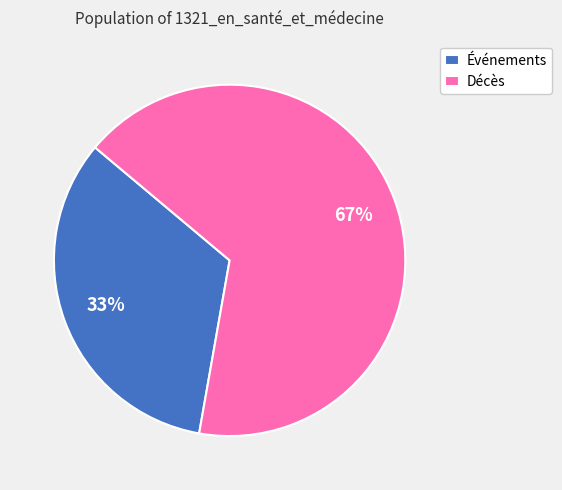

To the nearest percent, what portion does Décès represent?

67%